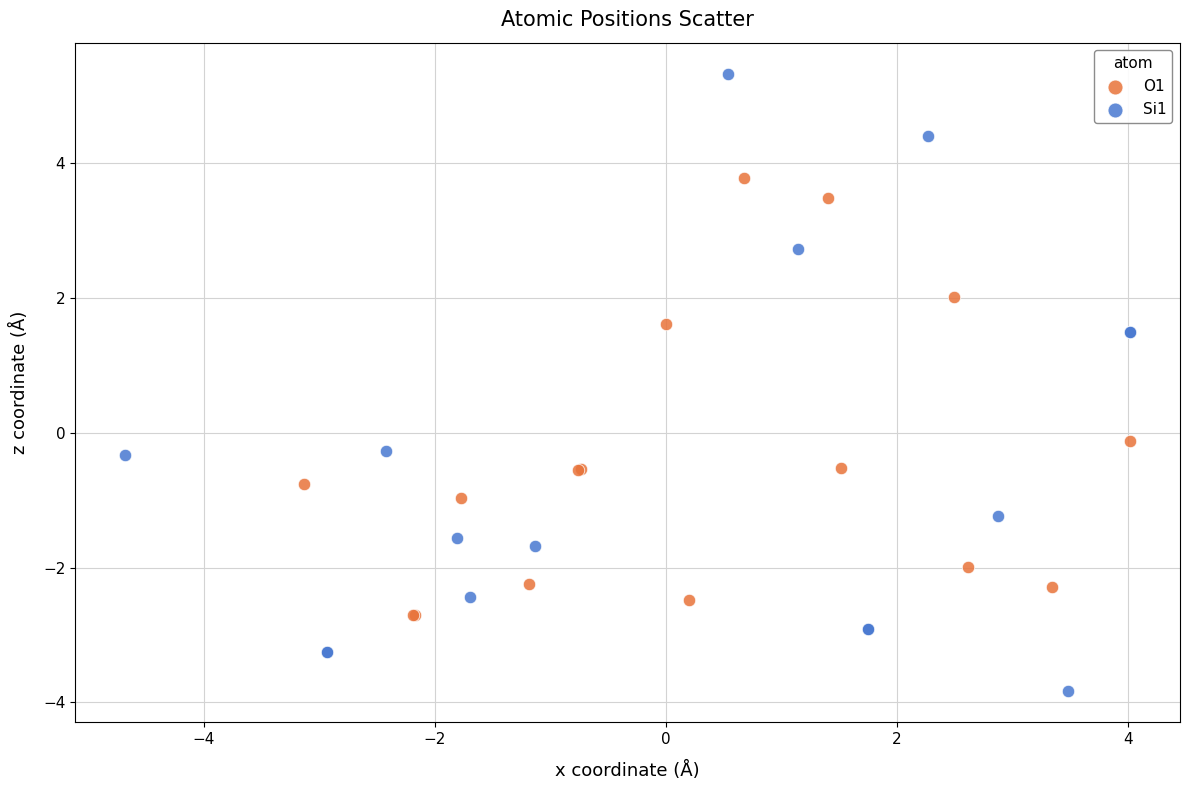

Which series contains the lowest Y value?

Si1